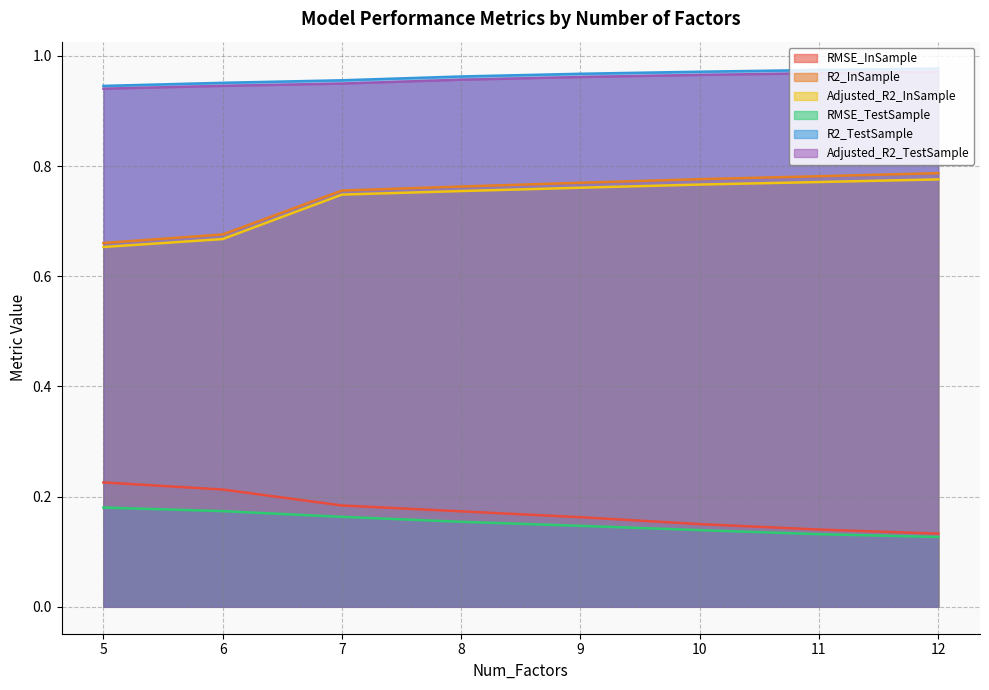

The value of RMSE_InSample at 6 is 0.2. True or false?

True